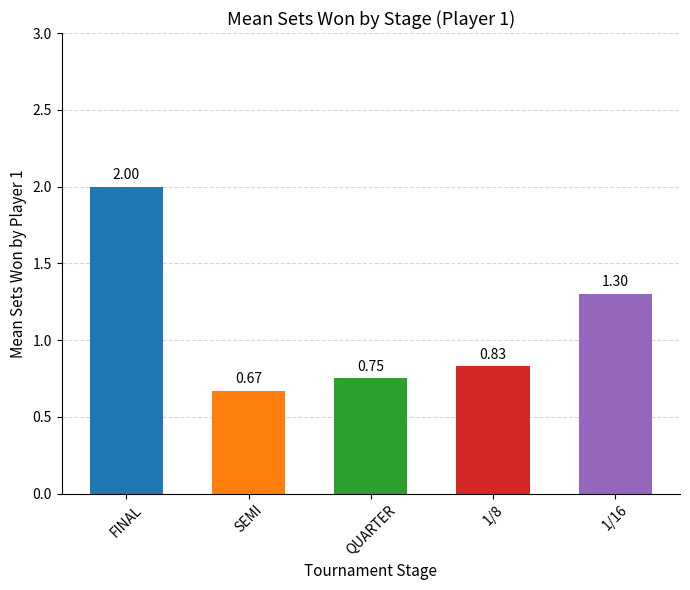

What is the difference between the values at 1/16 and SEMI?

0.6